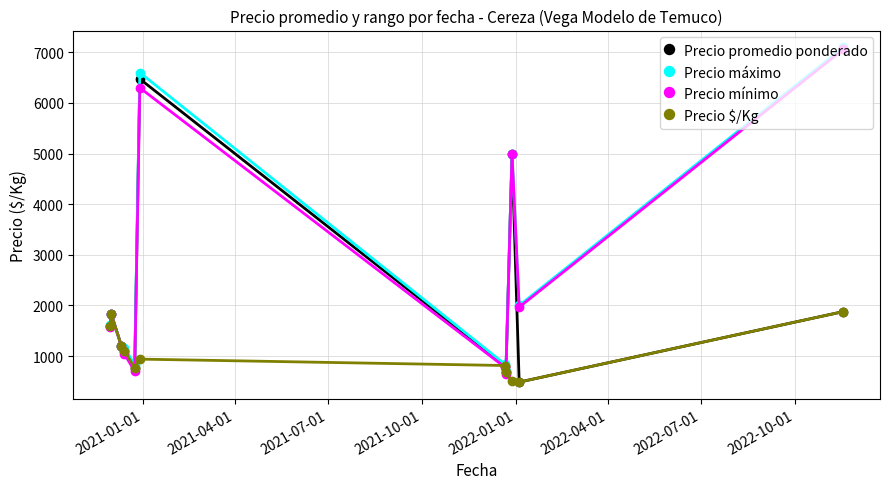

How many data points does each series have?

11